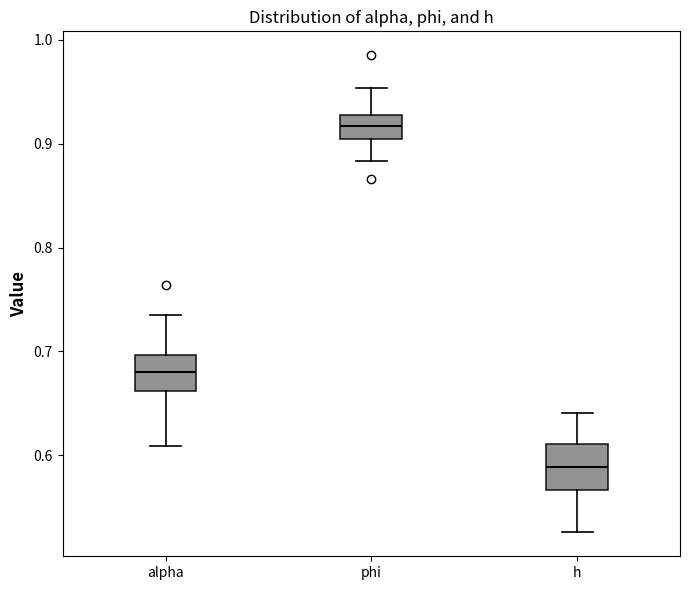

Which box's median line is the highest?

phi